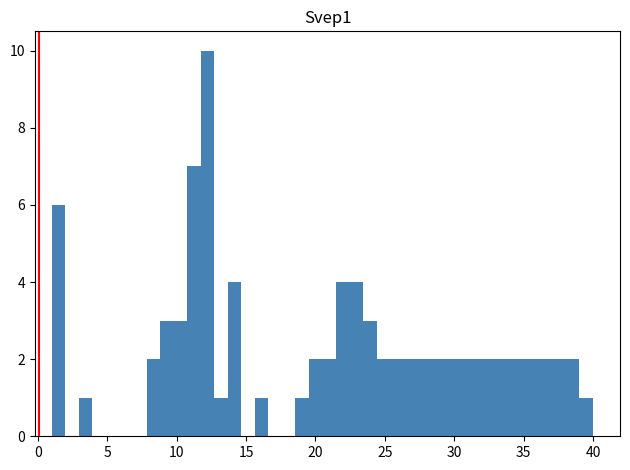

Read against the x-axis, roughly where is the centre of the tallest bar?

12.0